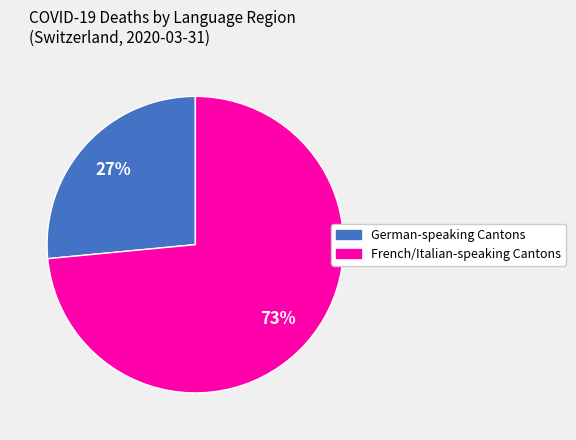

To the nearest percent, what is the average slice percentage?

50%